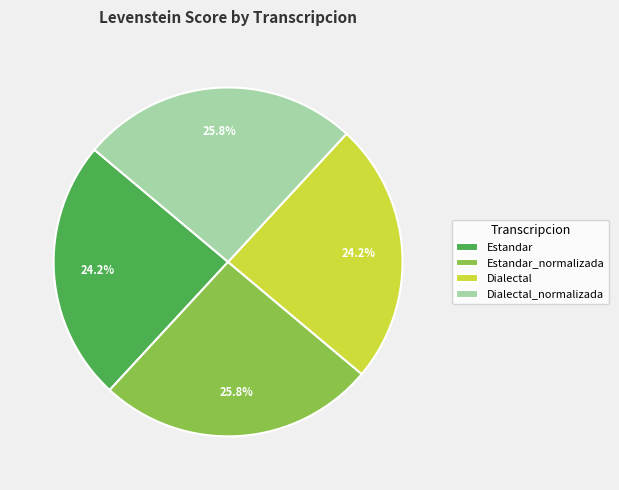

How many segments does this pie chart have?

4